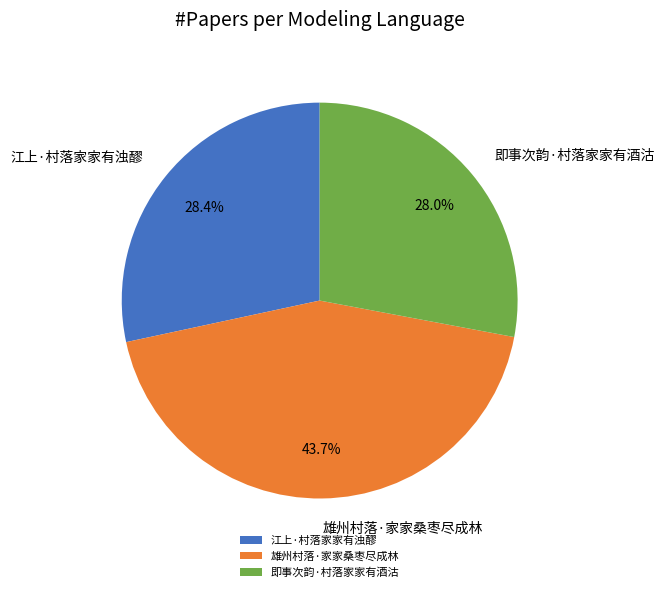

Combined, what portion of the pie is 即事次韵·村落家家有酒沽 and 江上·村落家家有浊醪?

56.3%